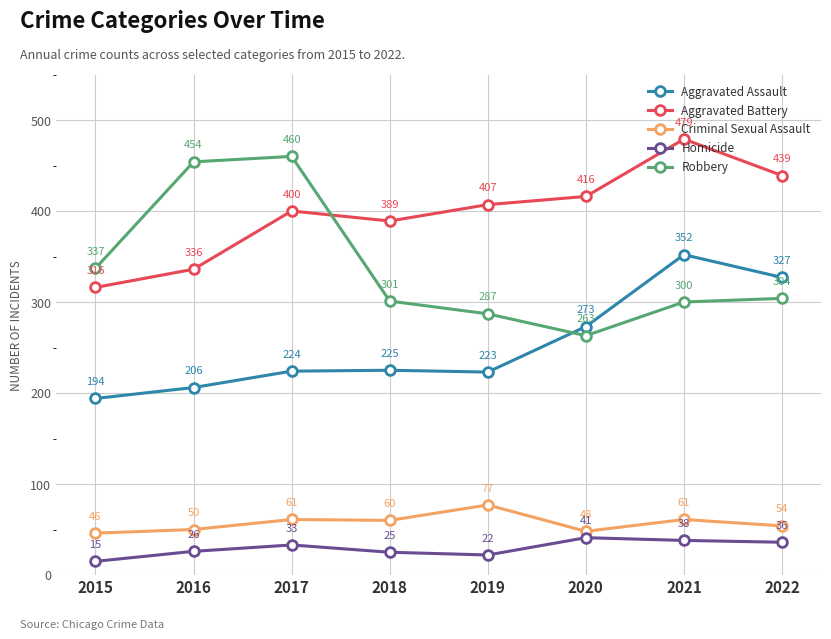

What is the value of the Aggravated Battery point at the 2nd from the left?

336